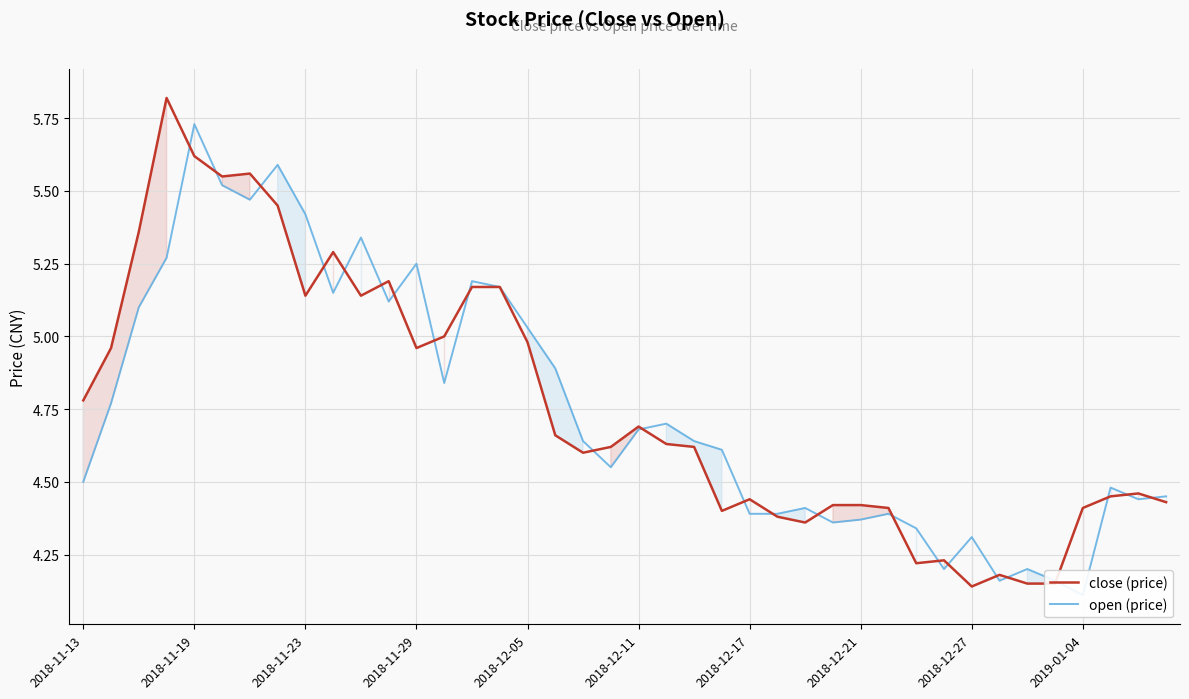

Is the value of open at 2018-12-05 greater than the value of close at 15?

Yes